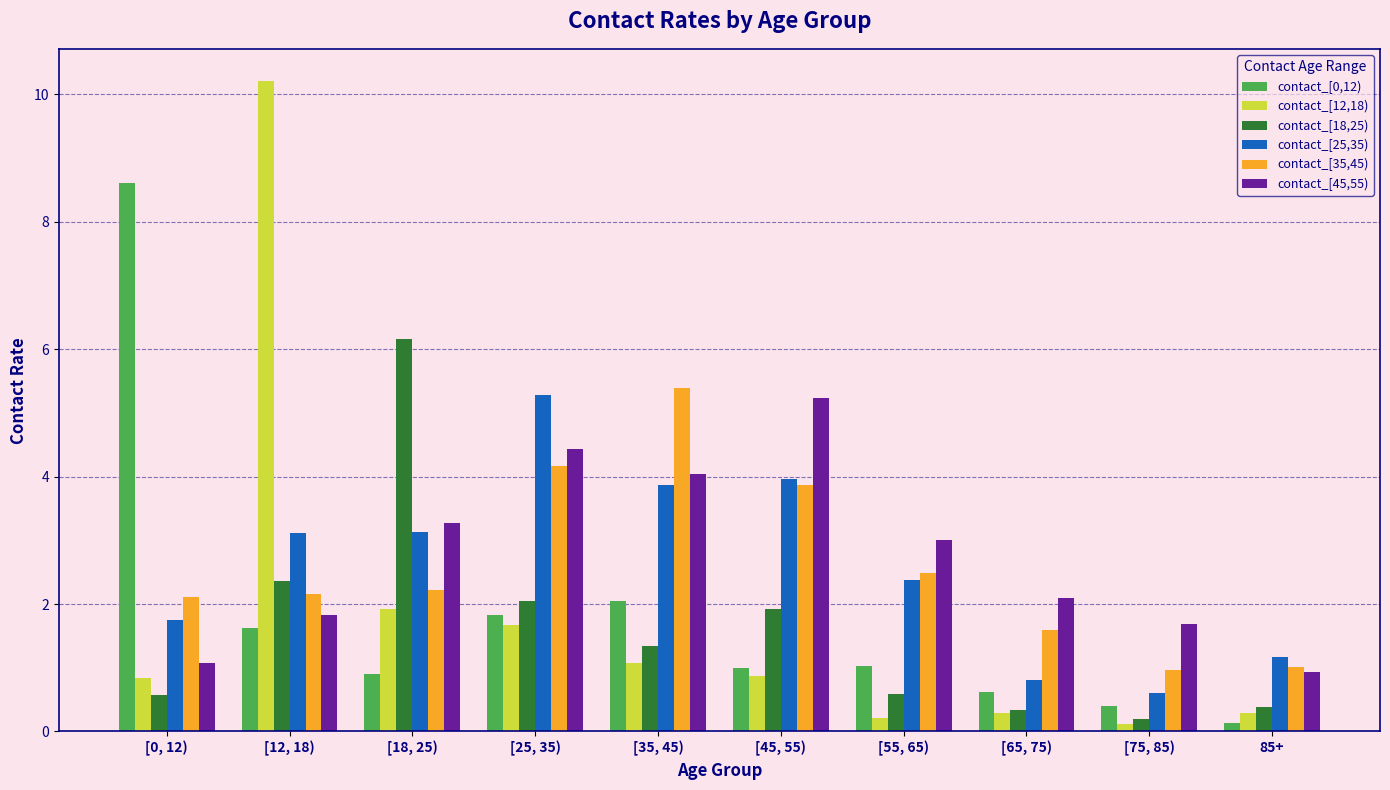

Which category has the highest value in the contact_[18,25) series?

[18, 25)